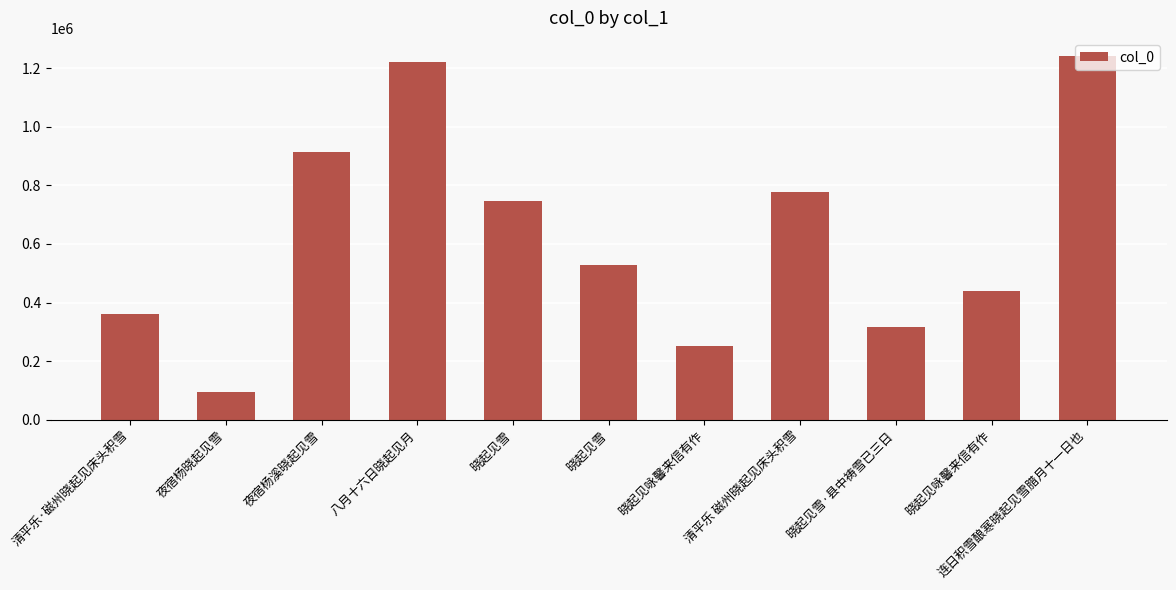

How many bars are there in total?

11